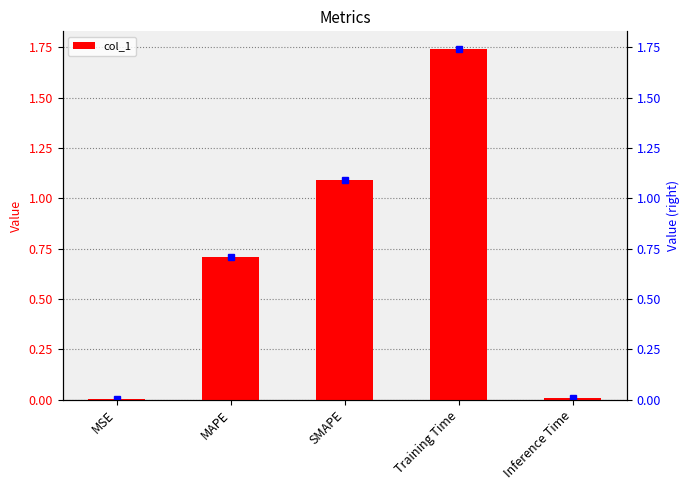

Rank the categories by value from highest to lowest.

Training Time, SMAPE, MAPE, Inference Time, MSE